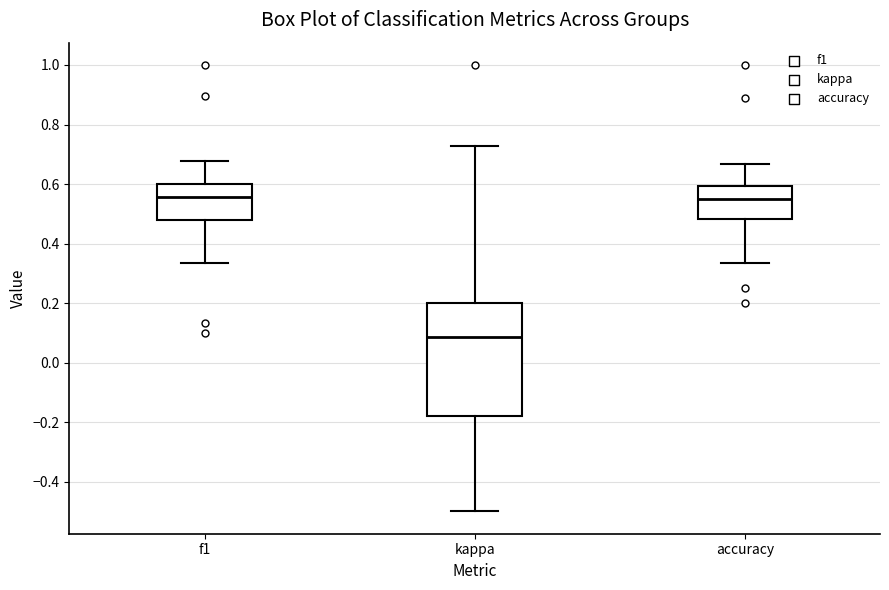

Which box is the tallest, from its lower edge to its upper edge?

kappa